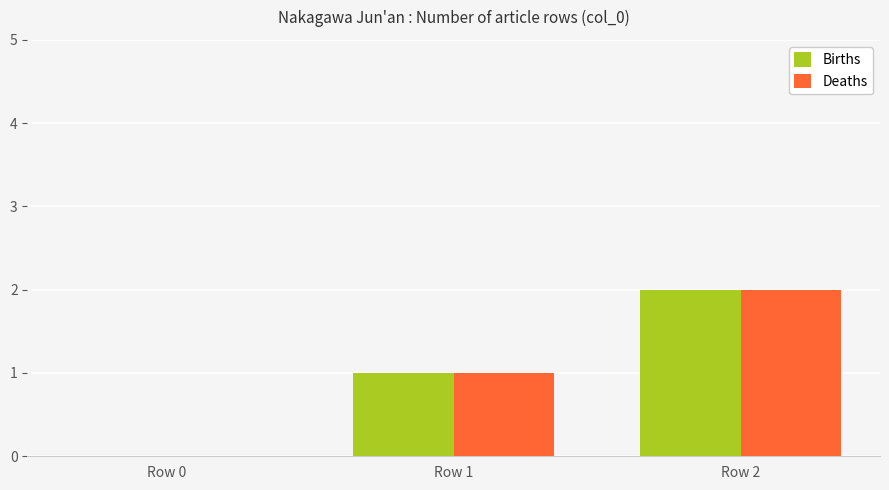

How many groups of bars are there?

3